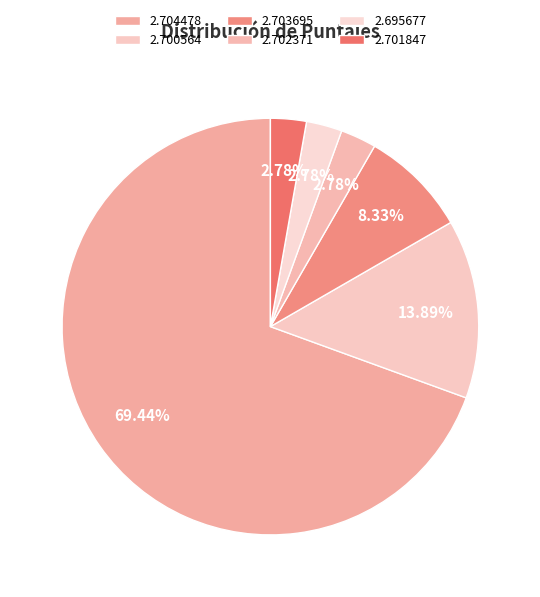

What is the largest slice in the pie chart?

2.704477715592519